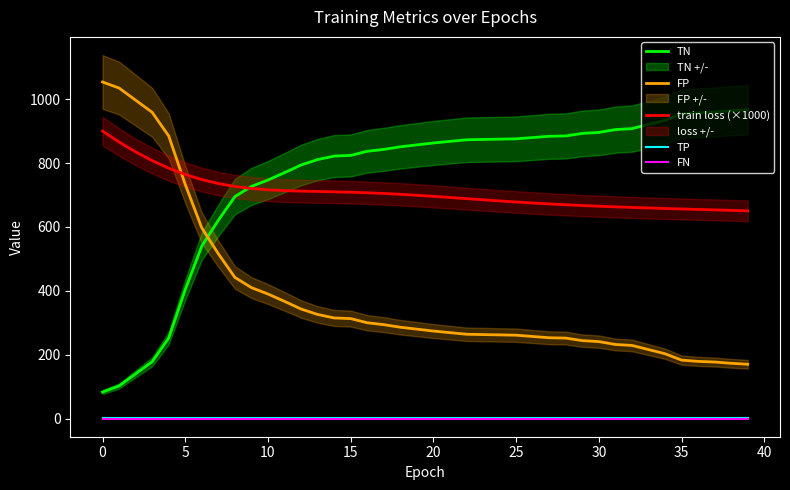

True or false: TP and FP intersect in this chart.

False